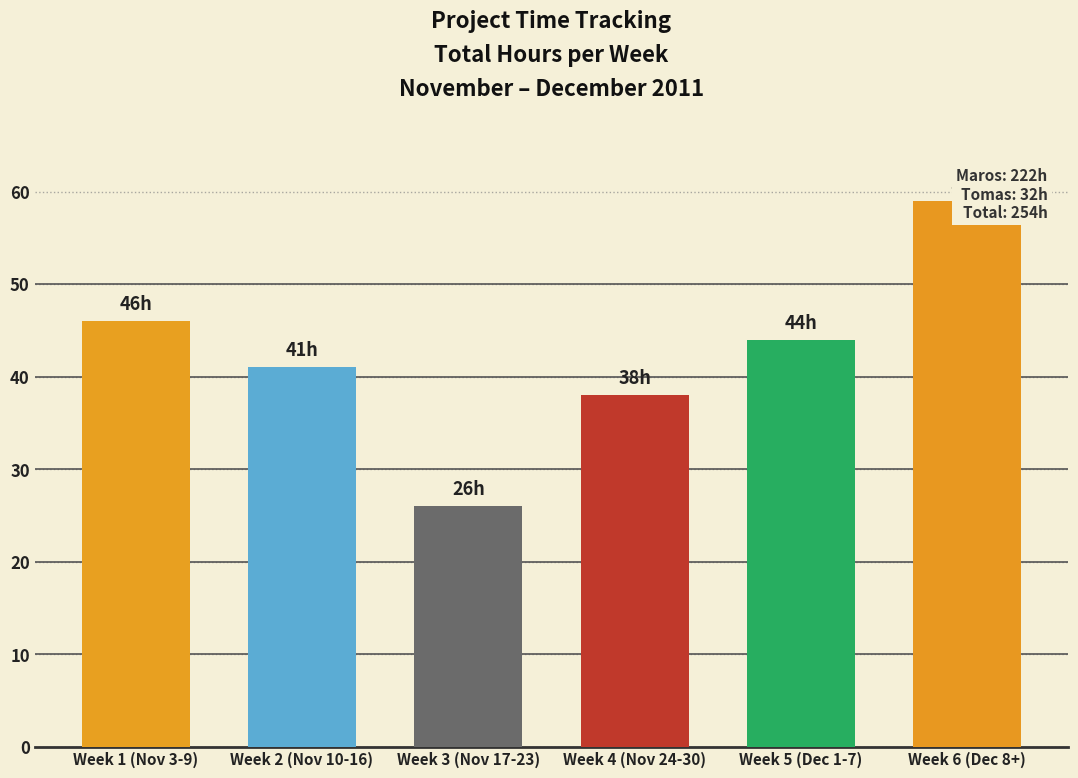

True or false: the data shows 27 at Week 1 (Nov 3-9).

False